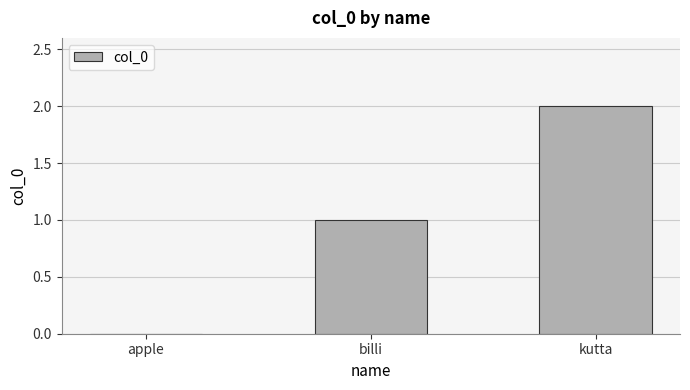

Reading left to right, what are all the values shown in this chart?

0	1	2